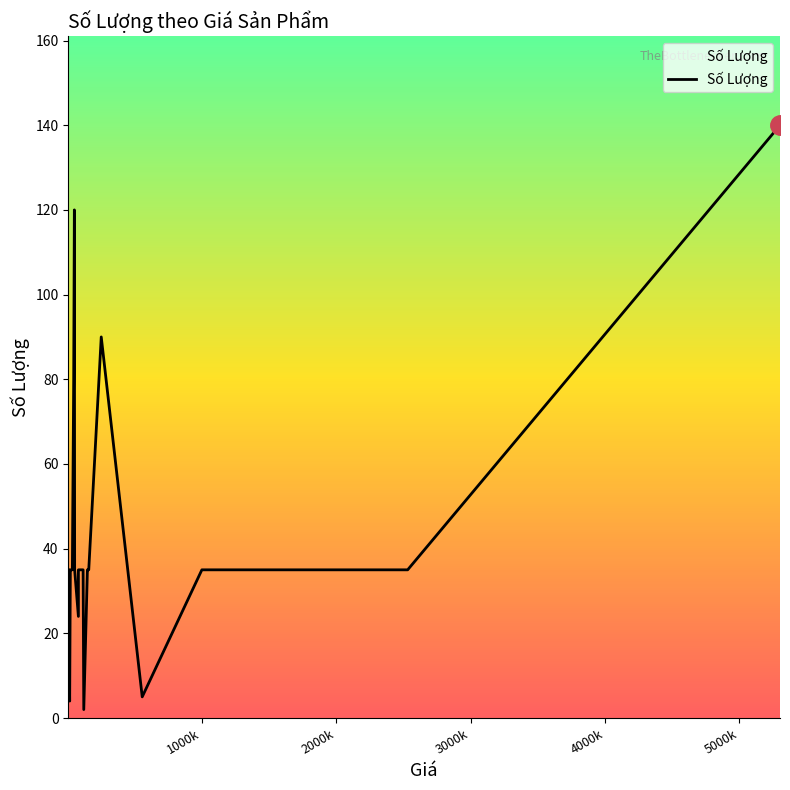

How many points are lower than both their immediate neighbors (excluding endpoints)?

4